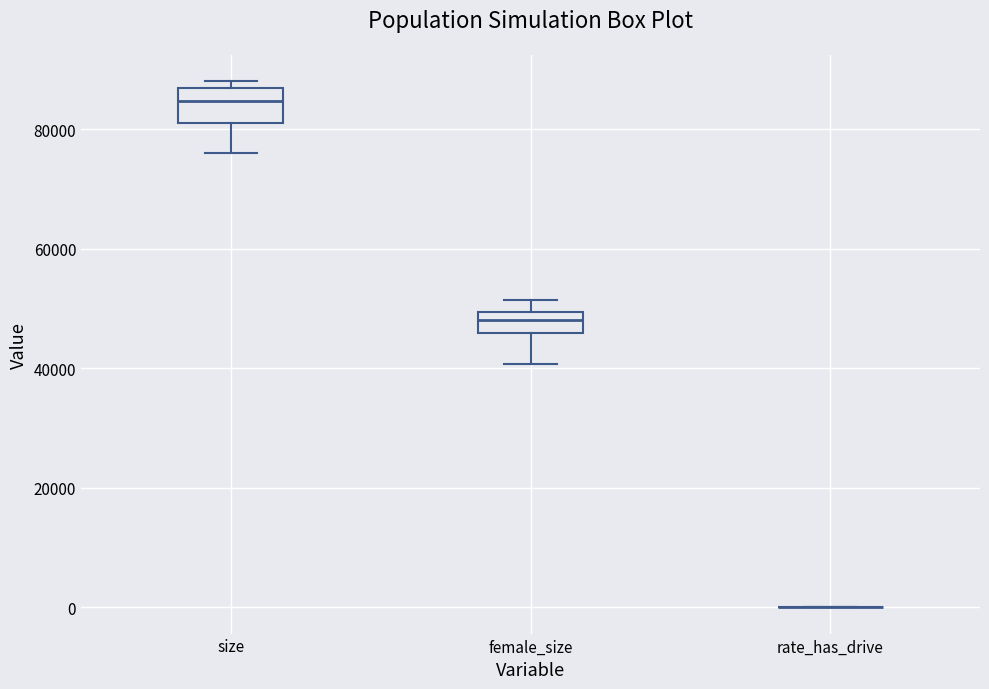

Which box is the tallest, from its lower edge to its upper edge?

size